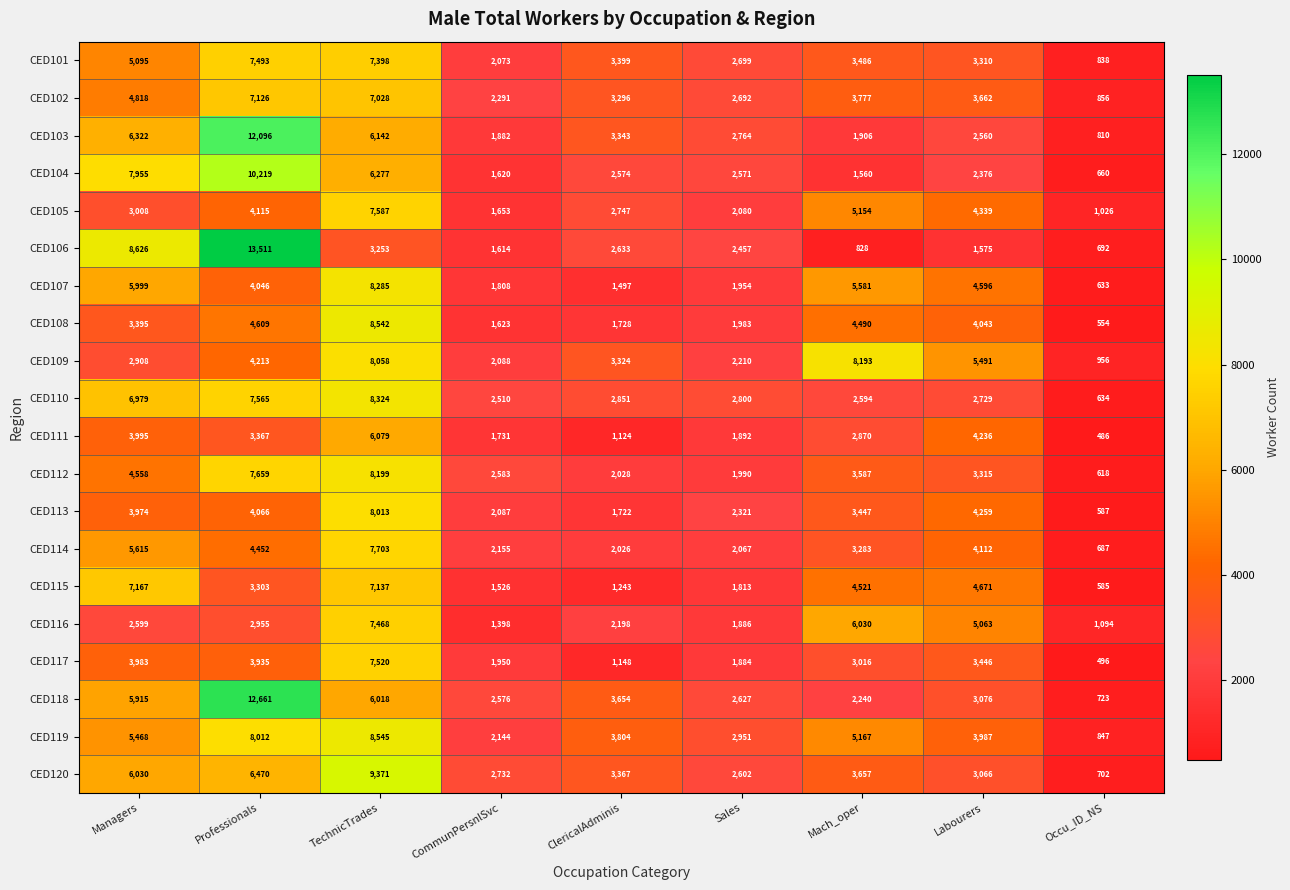

What is the average value of the CED107 series?

3822